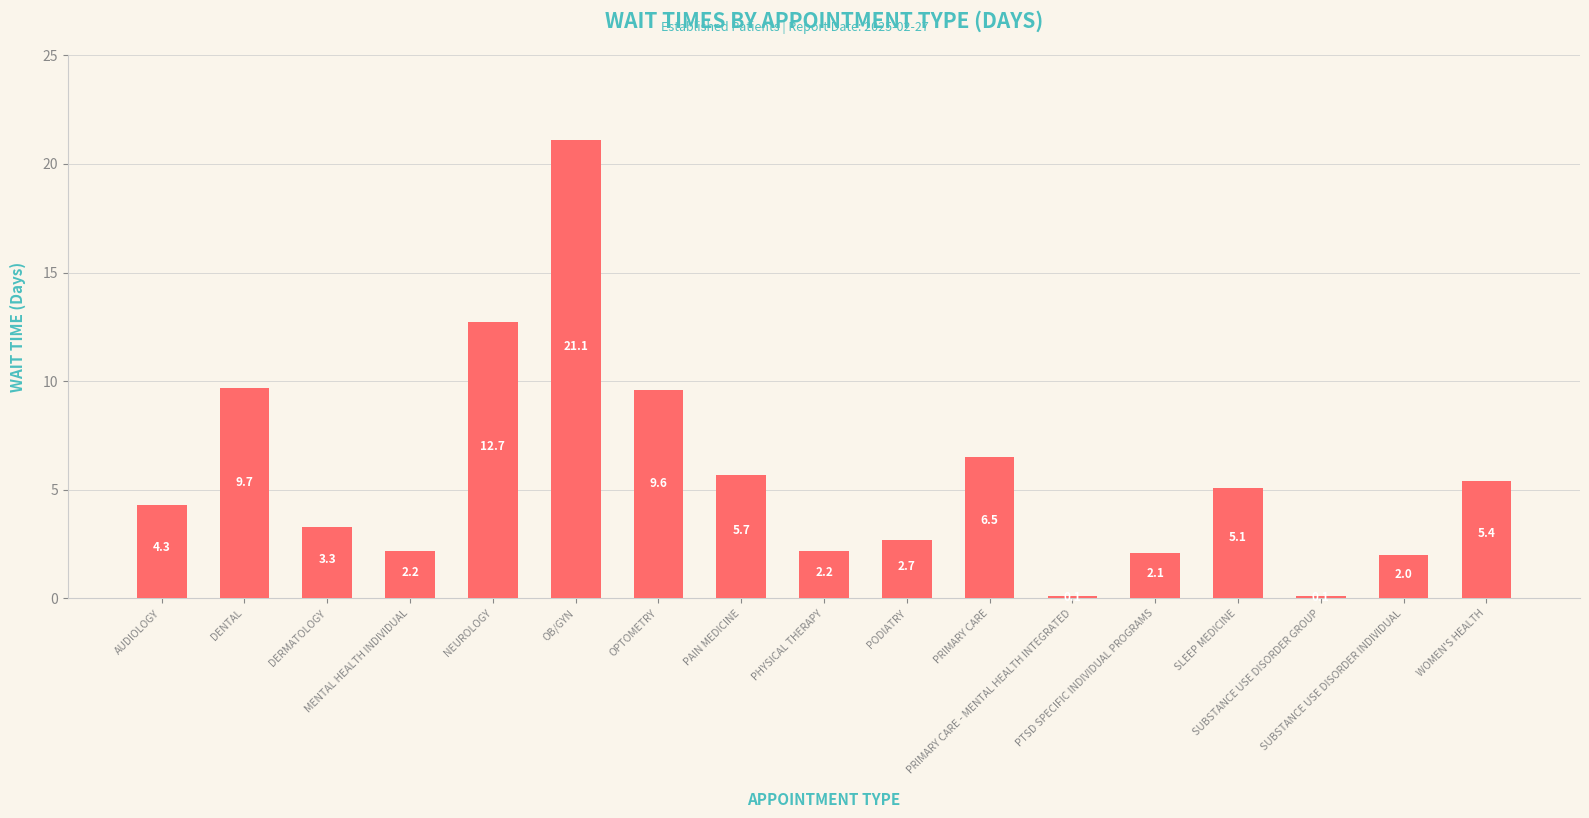

Which has a higher value, AUDIOLOGY or DERMATOLOGY?

AUDIOLOGY